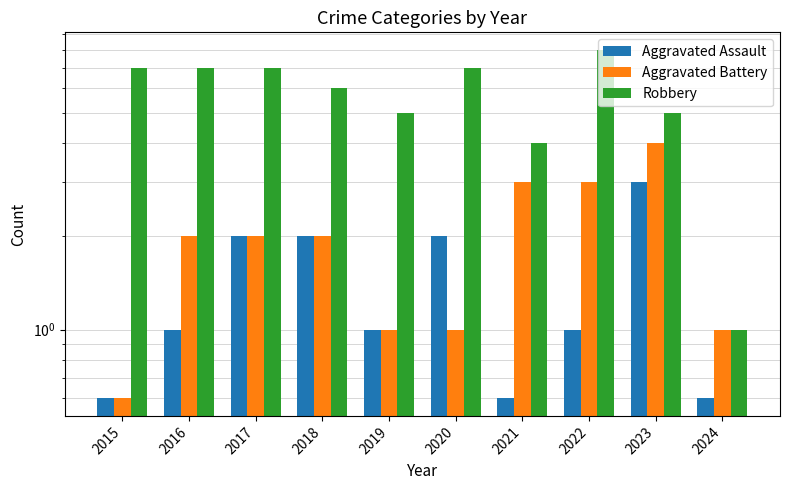

Rank the categories by Robbery value from lowest to highest.

2024, 2021, 2019, 2023, 2018, 2015, 2016, 2017, 2020, 2022